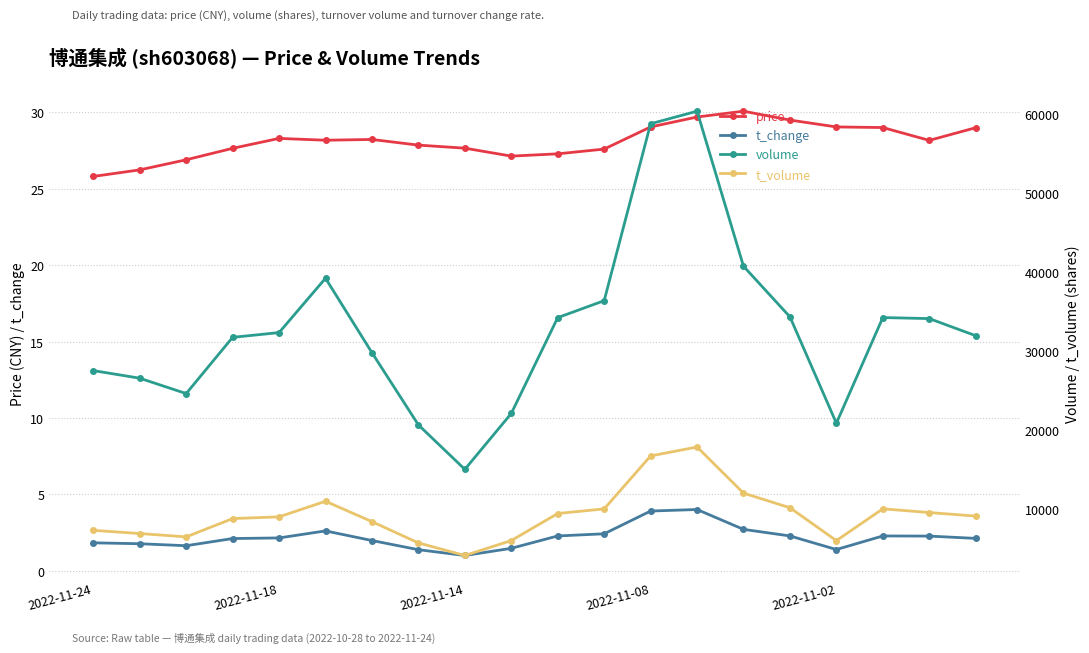

What is the total value across all series at 11?

46487.0